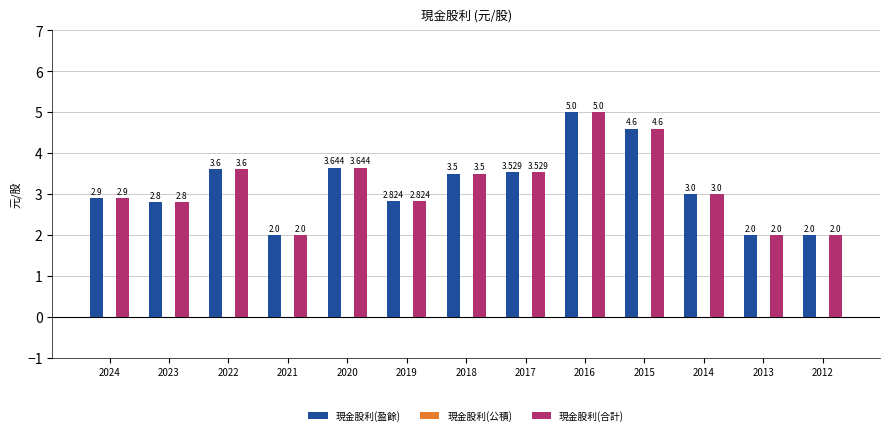

How many bars are there in total?

26